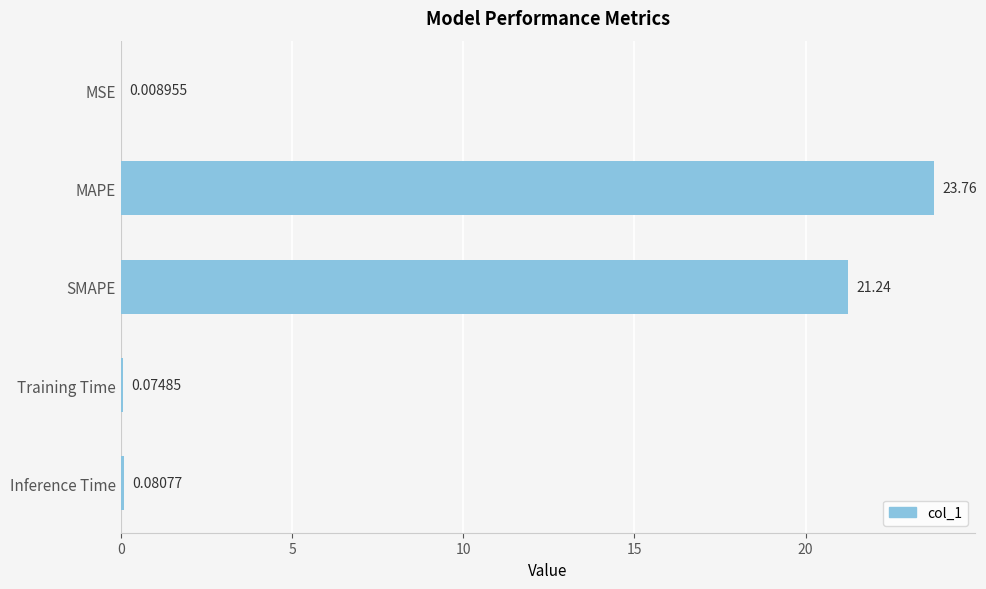

What is the sum of all values?

45.2